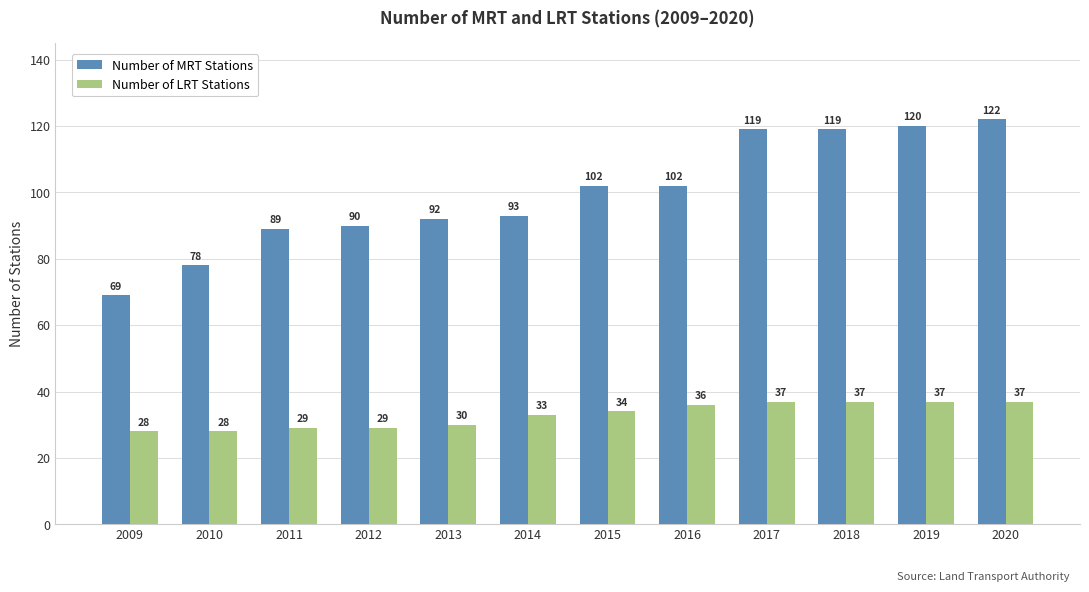

At which category is the sum across all series the highest?

2020